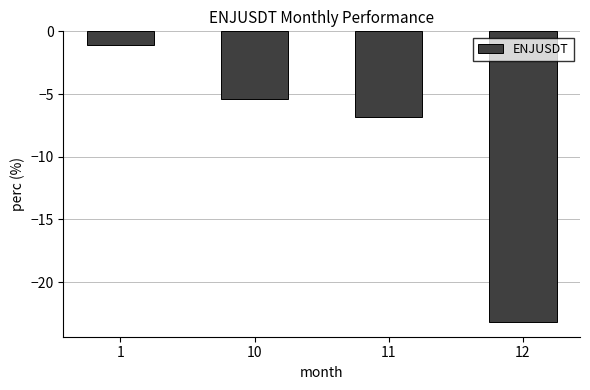

Where is the data nearest to the value -12?

11